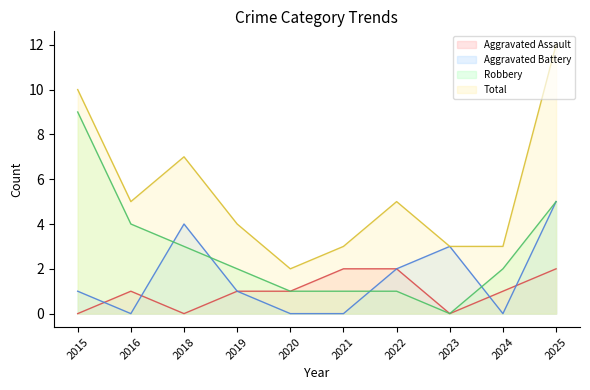

Reading left to right, what are all the values shown in this chart?

Aggravated Assault: 2015=0	2016=1	2018=0	2019=1	2020=1	2021=2	2022=2	2023=0	2024=1	2025=2
Aggravated Battery: 2015=1	2016=0	2018=4	2019=1	2020=0	2021=0	2022=2	2023=3	2024=0	2025=5
Robbery: 2015=9	2016=4	2018=3	2019=2	2020=1	2021=1	2022=1	2023=0	2024=2	2025=5
Total: 2015=10	2016=5	2018=7	2019=4	2020=2	2021=3	2022=5	2023=3	2024=3	2025=12